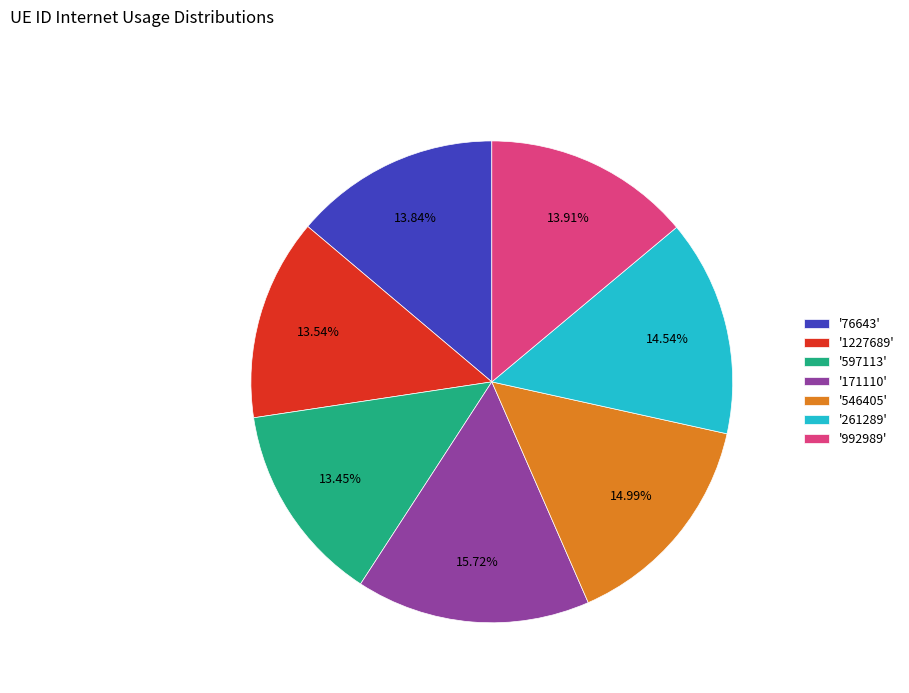

Do '261289' and '76643' together represent more than half of the pie?

No